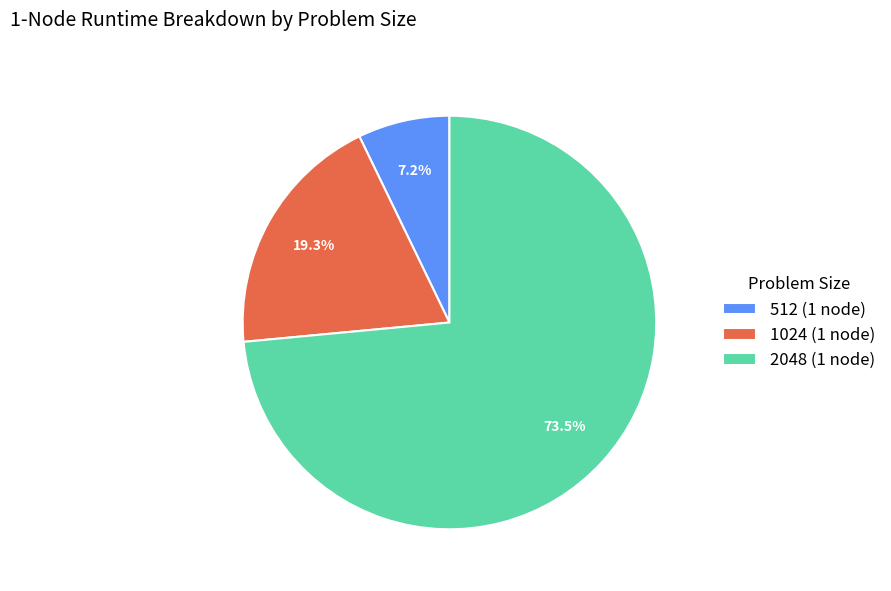

Is the sum of 512 (1 node) and 1024 (1 node) greater than half?

No